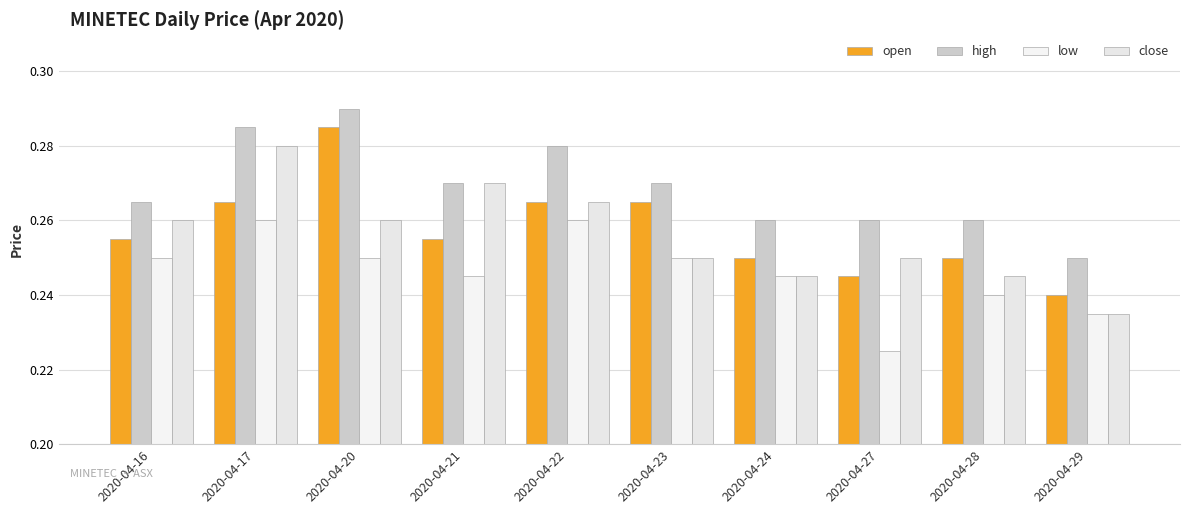

Rank the series at 2020-04-27 from highest to lowest value.

high, close, open, low